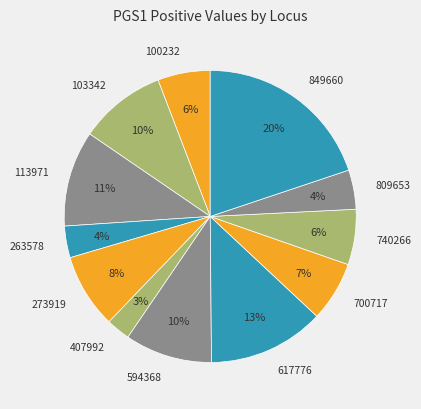

How many segments does this pie chart have?

12